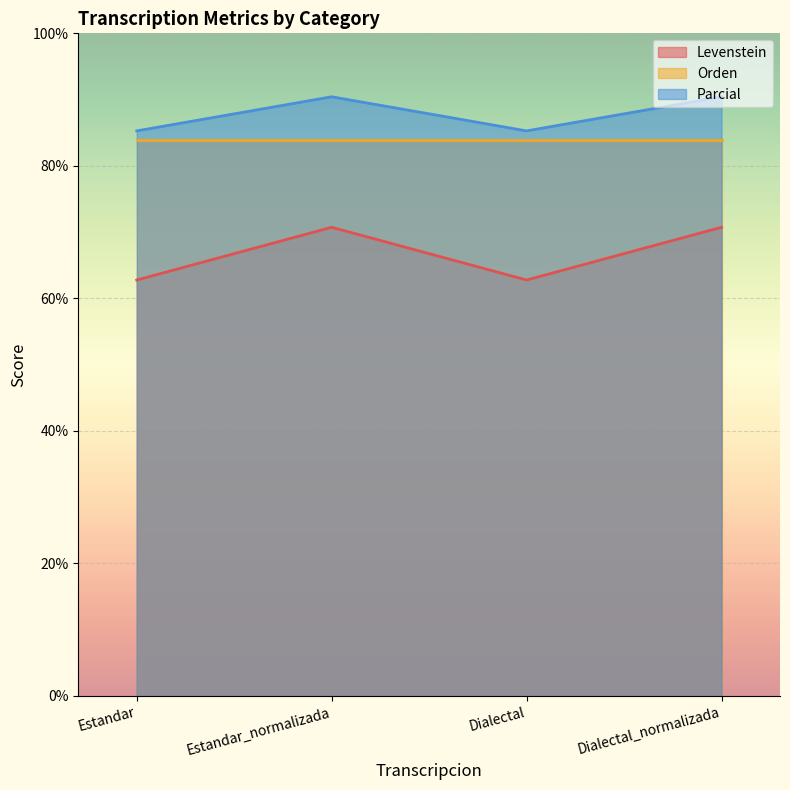

What is the label of the 2nd point from the right?

Dialectal